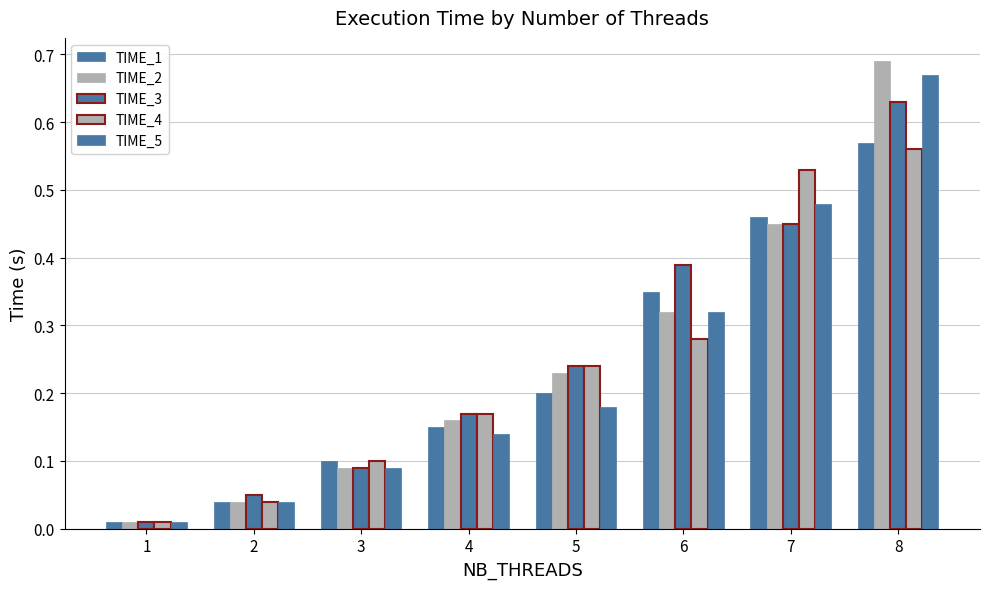

Rank the series by their maximum value, from highest to lowest.

TIME_2, TIME_5, TIME_3, TIME_1, TIME_4